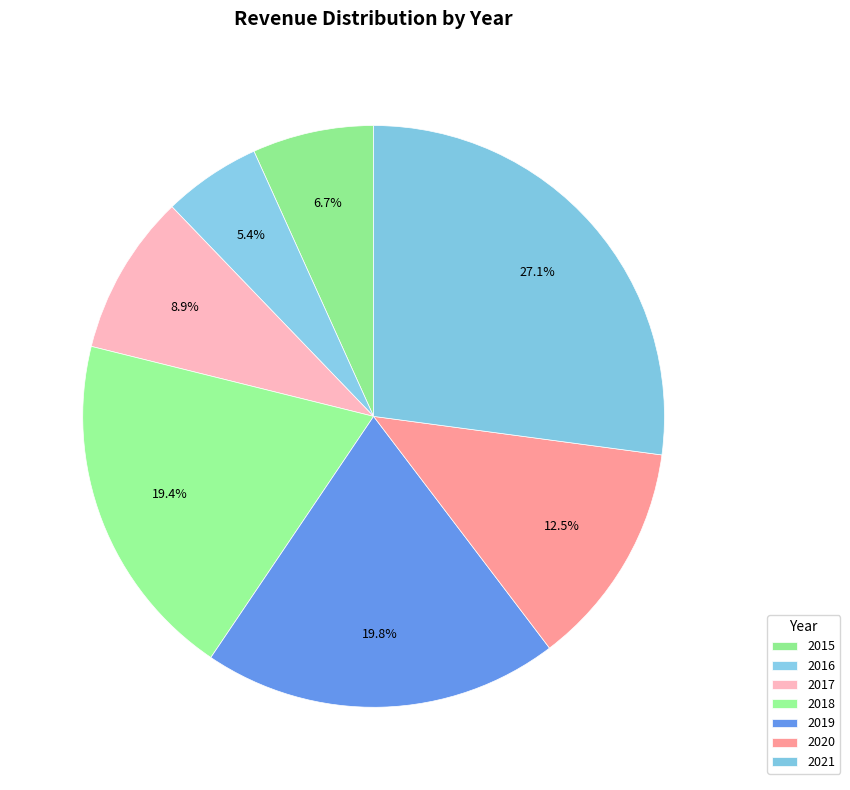

True or false: 2020 accounts for 13% of the total.

True